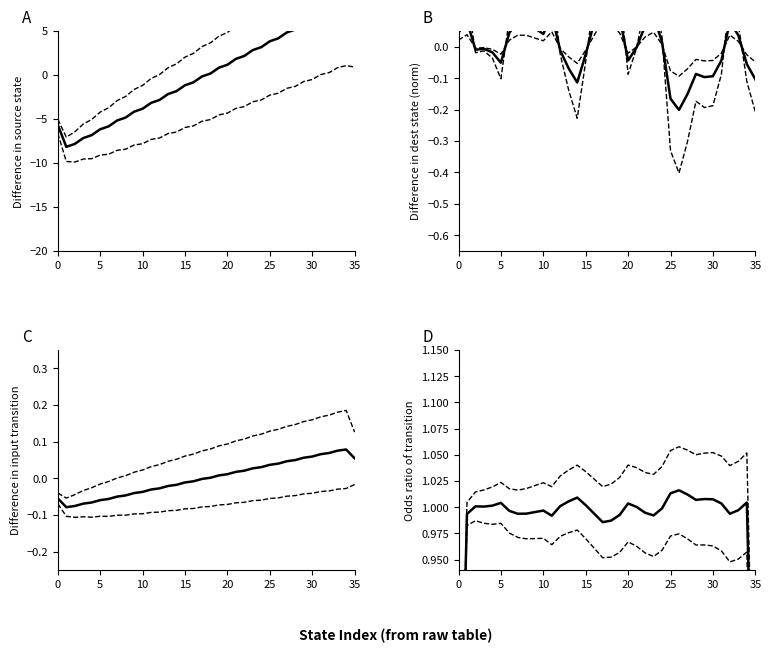

True or false: lower bound and upper bound intersect in this chart.

False